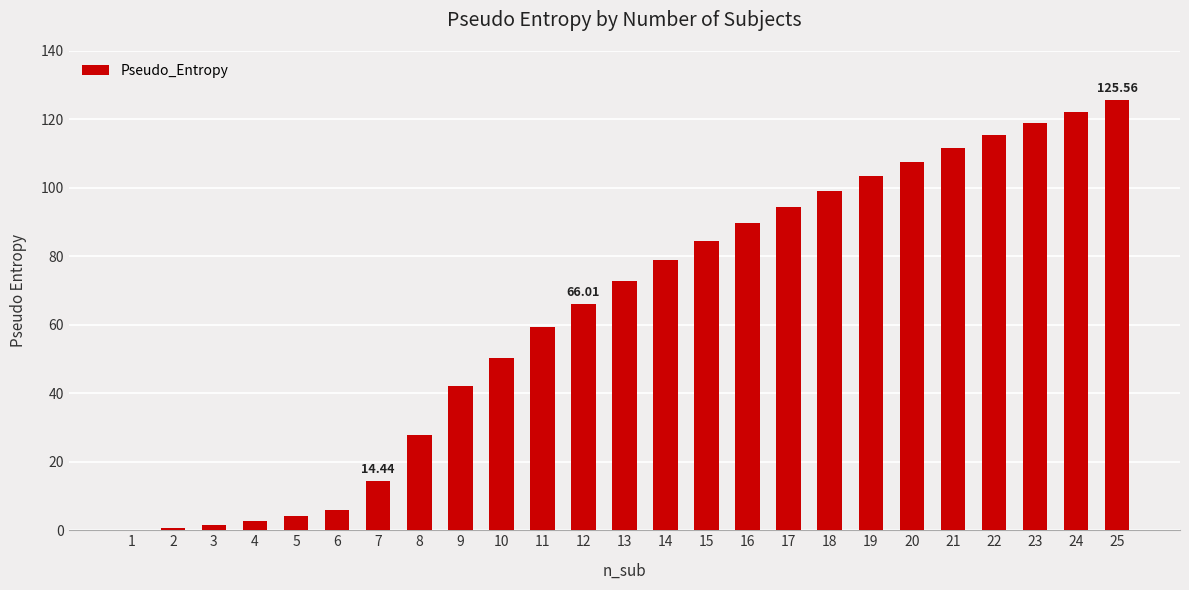

Is it true that the value at 11 is 59.2?

True